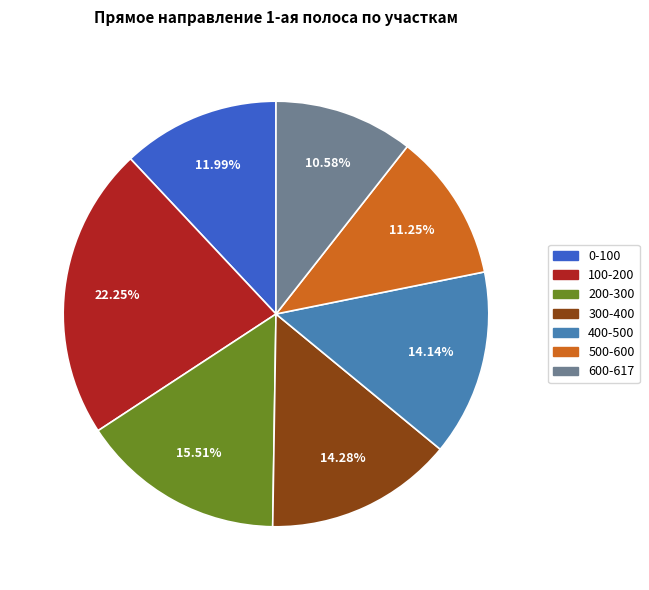

To the nearest percent, what percentage of the pie is 200-300?

16%